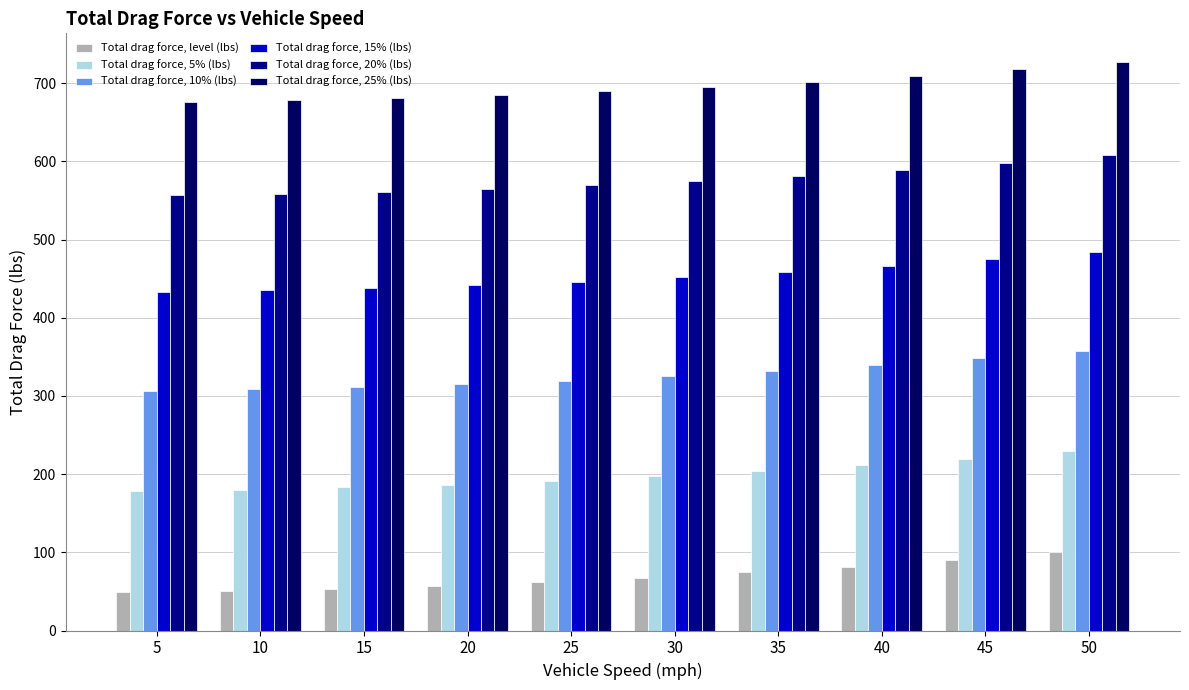

At which label does Total drag force, 10% (lbs) first exceed 325?

30